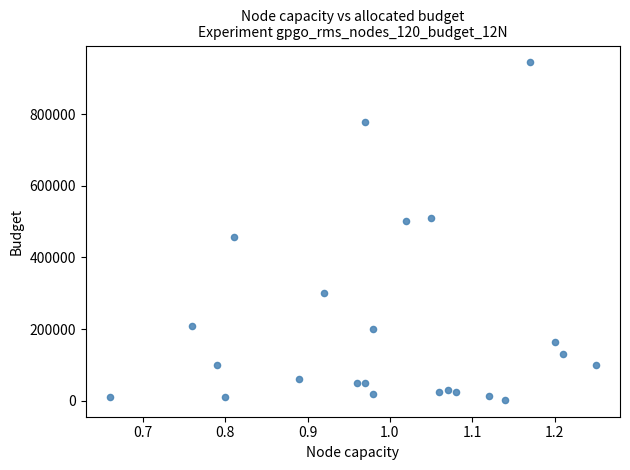

What Y value in the scatter plot is closest to 473500?

458000